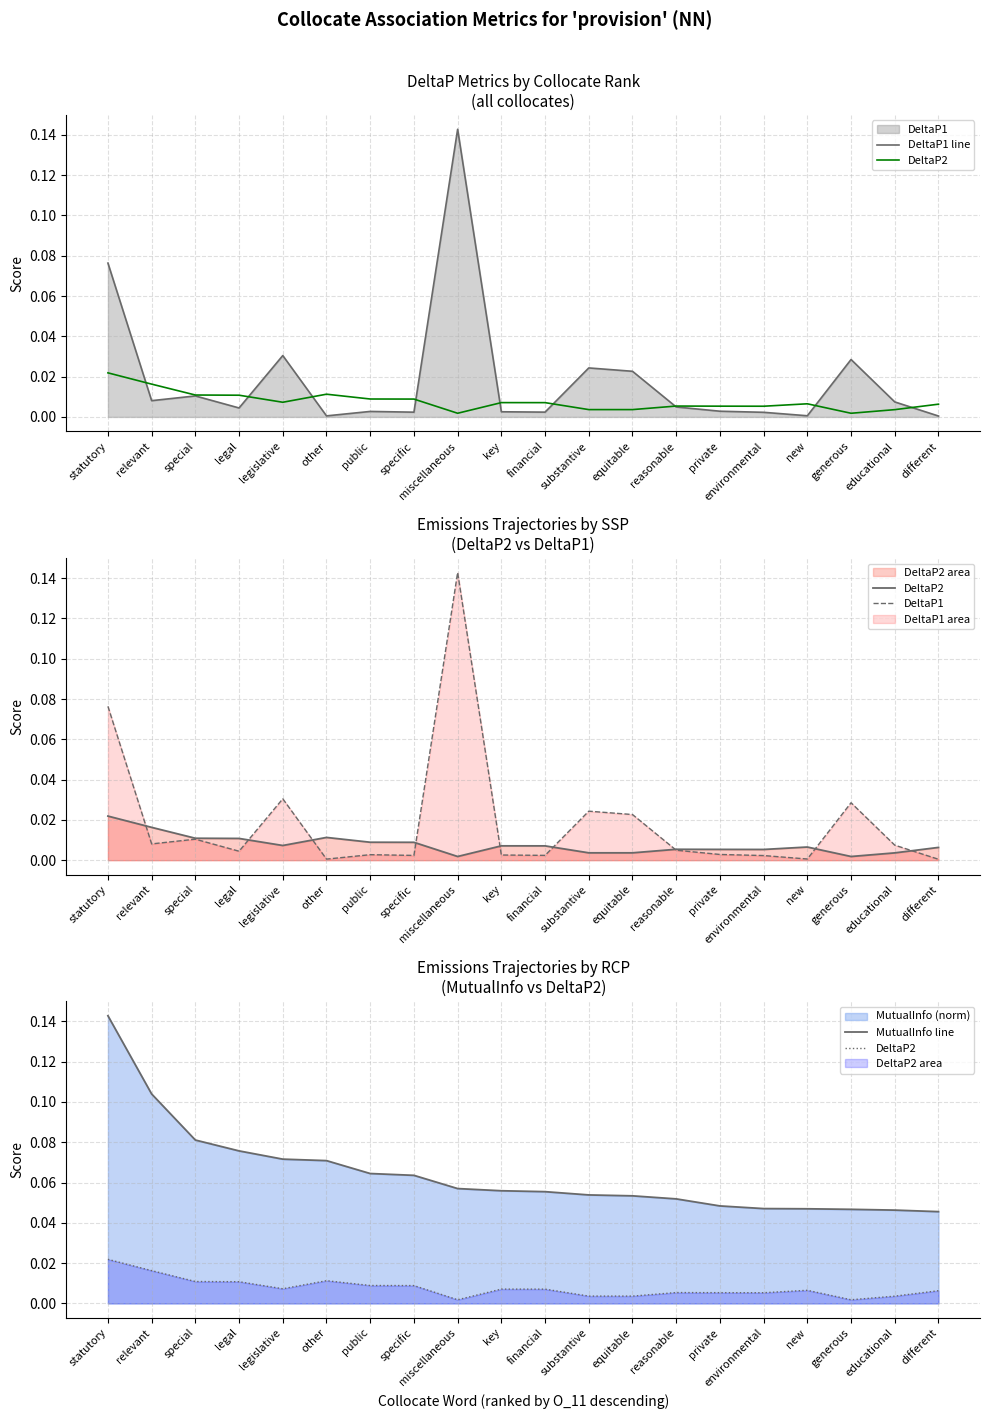

How many series are shown in this chart?

4